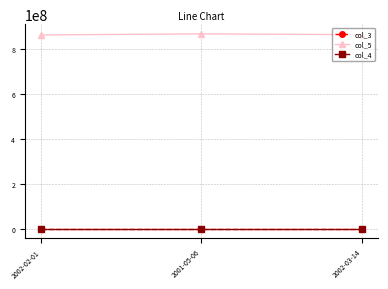

At how many categories does at least one series exceed 750826752?

3